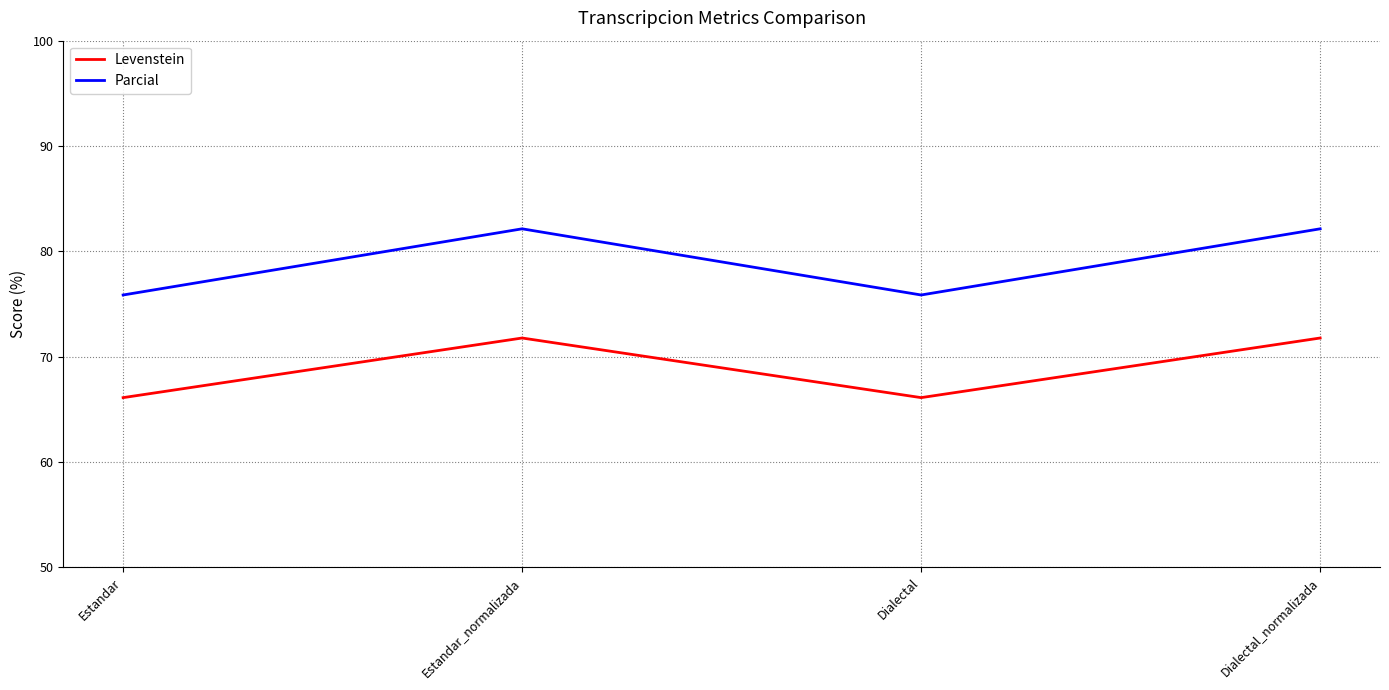

What is the difference between the maximum and second lowest values in the Parcial series?

6.3